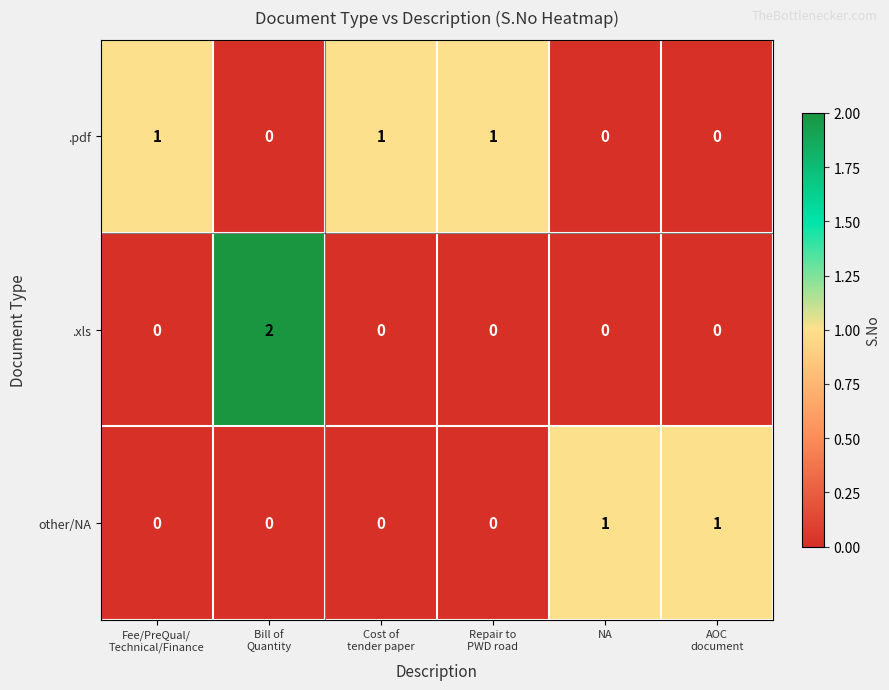

Which series has the largest range (max minus min)?

.xls